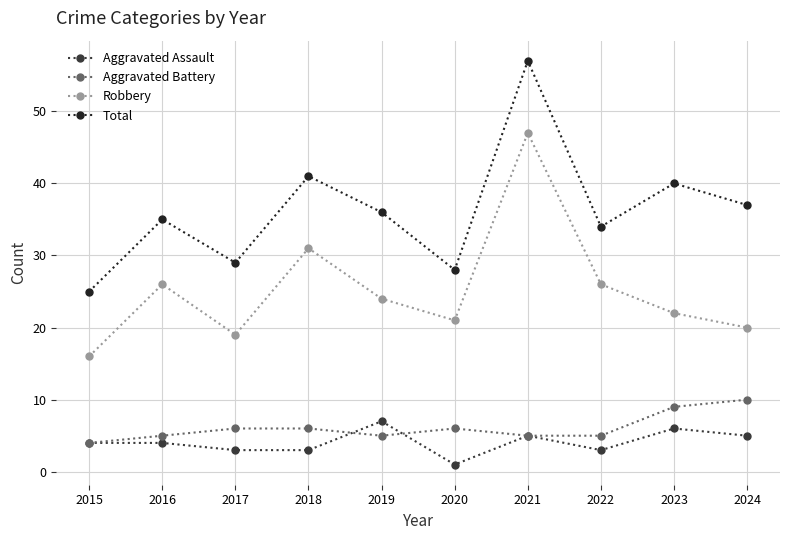

At which category is the sum across all series the highest?

2021